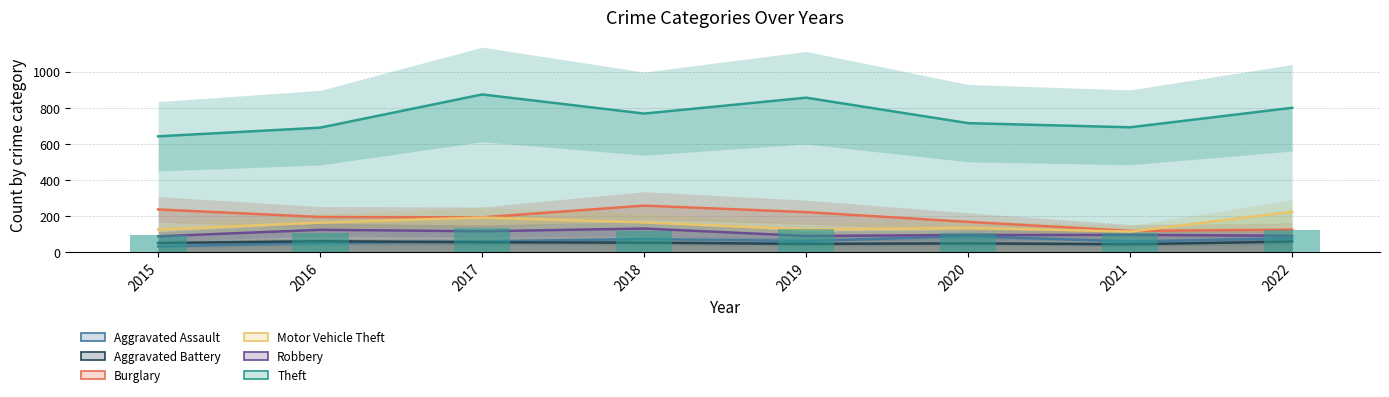

What is the value of the Aggravated Assault bar at the 6th from the left?

88